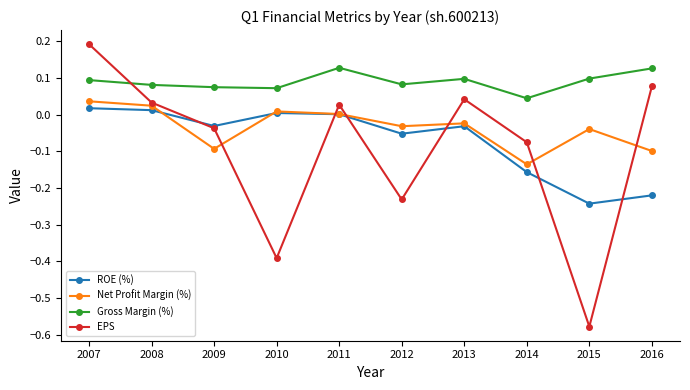

Between 2007 and 2014, which series saw the biggest shift?

EPS